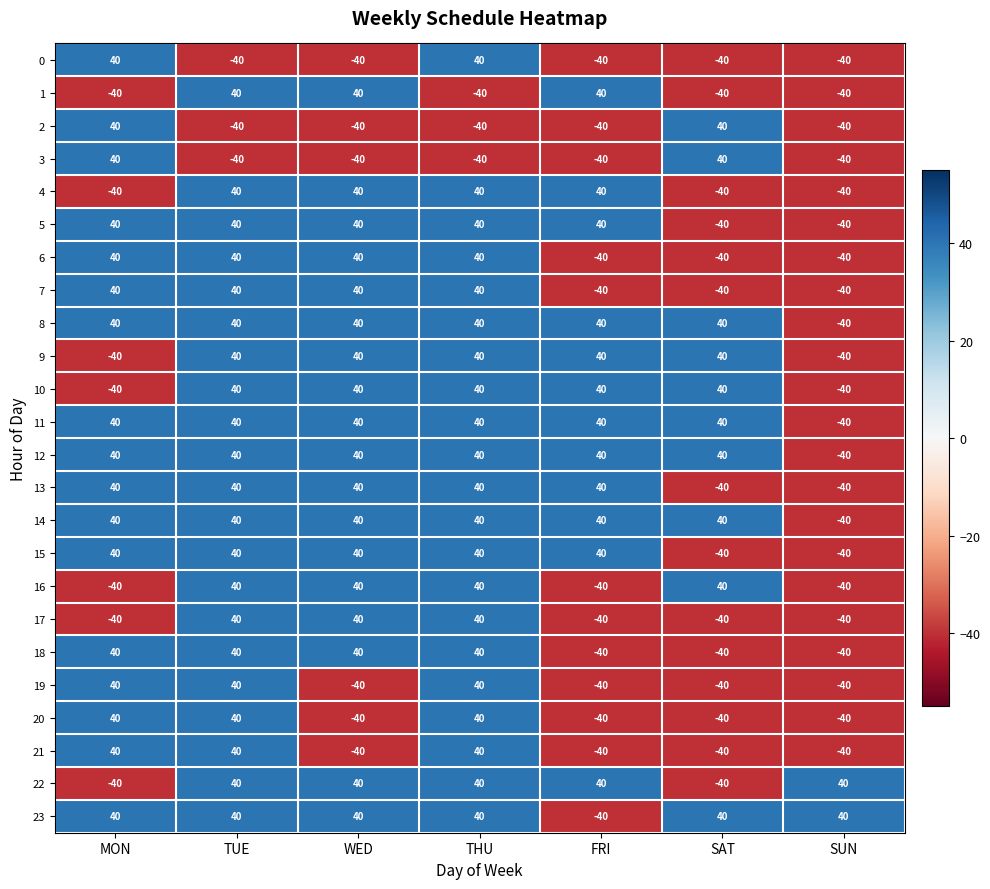

What is the lowest value of the 18 series?

-40